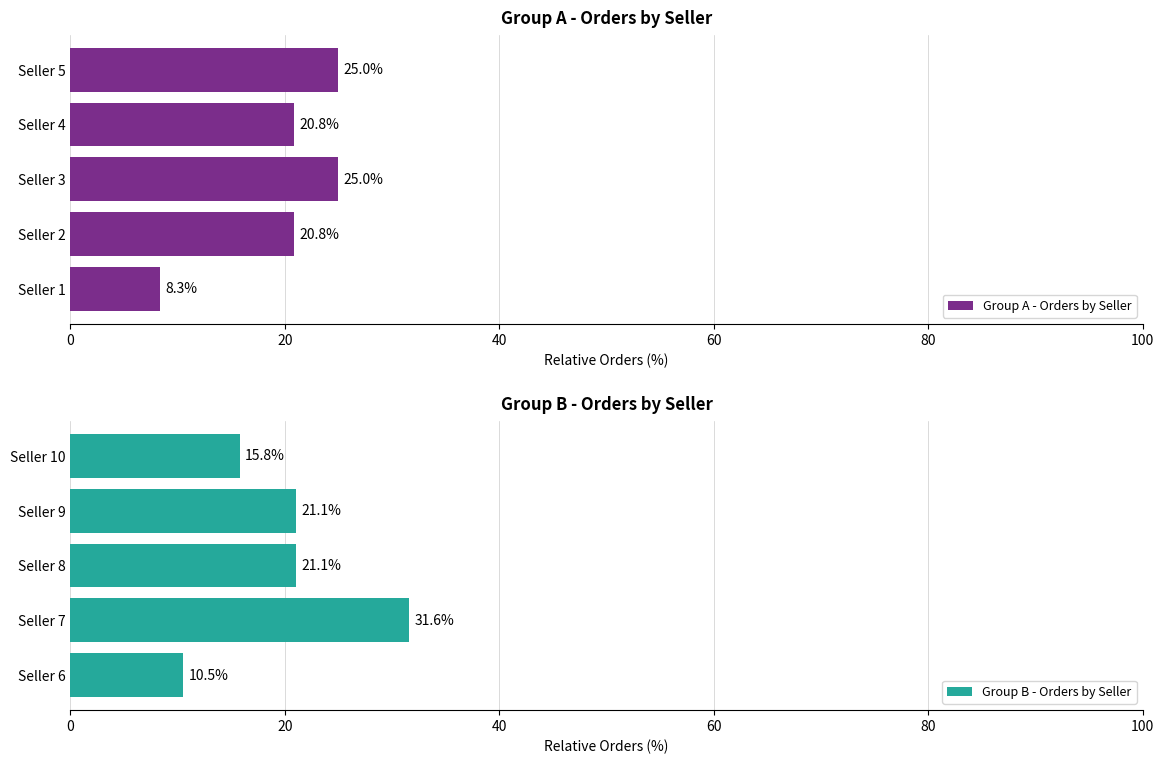

Is it true that Group B - Orders by Seller equals 12.3 at Seller 7?

False